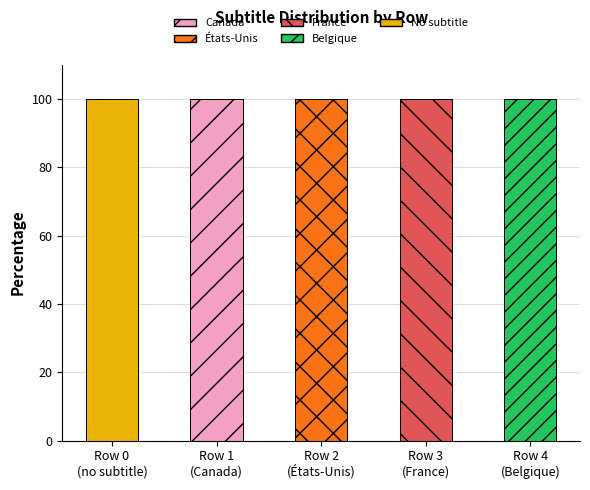

What is the highest value of the Canada series?

100